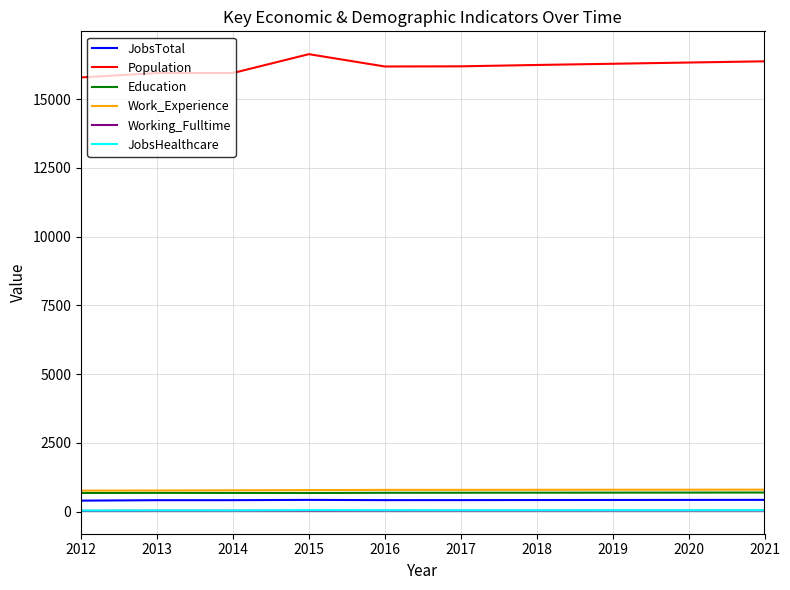

True or false: Population has a value of 16241 at 2018.

True